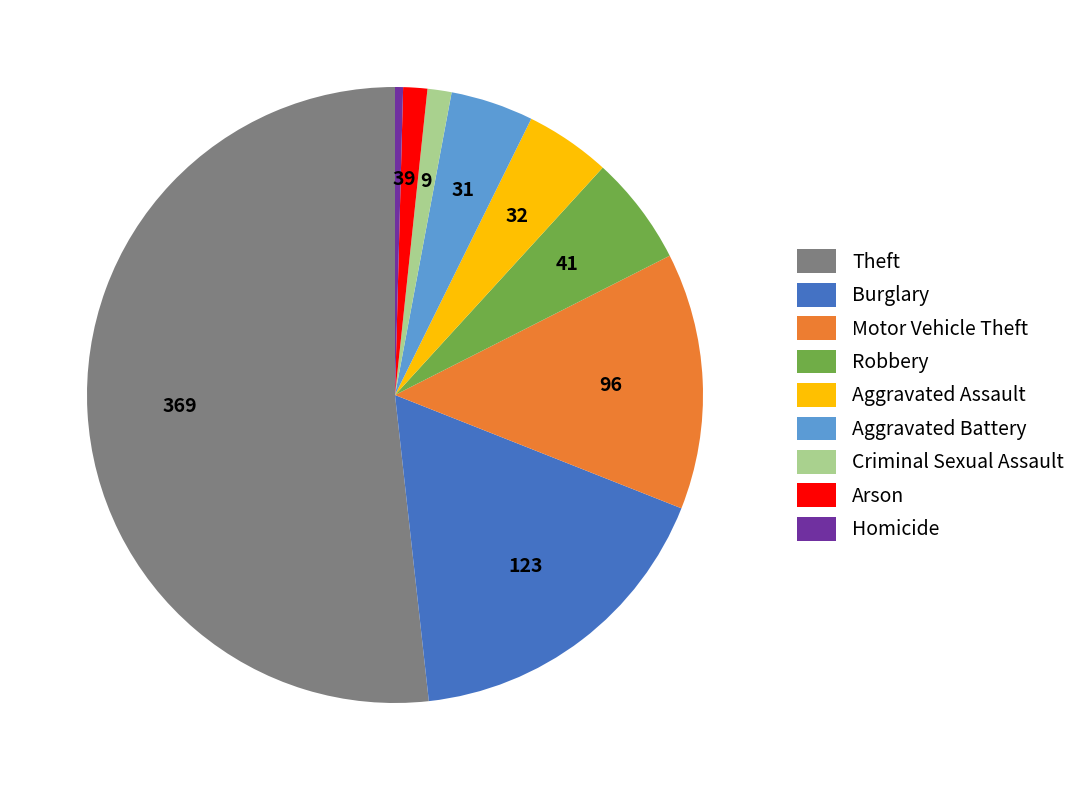

Between Aggravated Assault and Burglary, which is larger?

Burglary